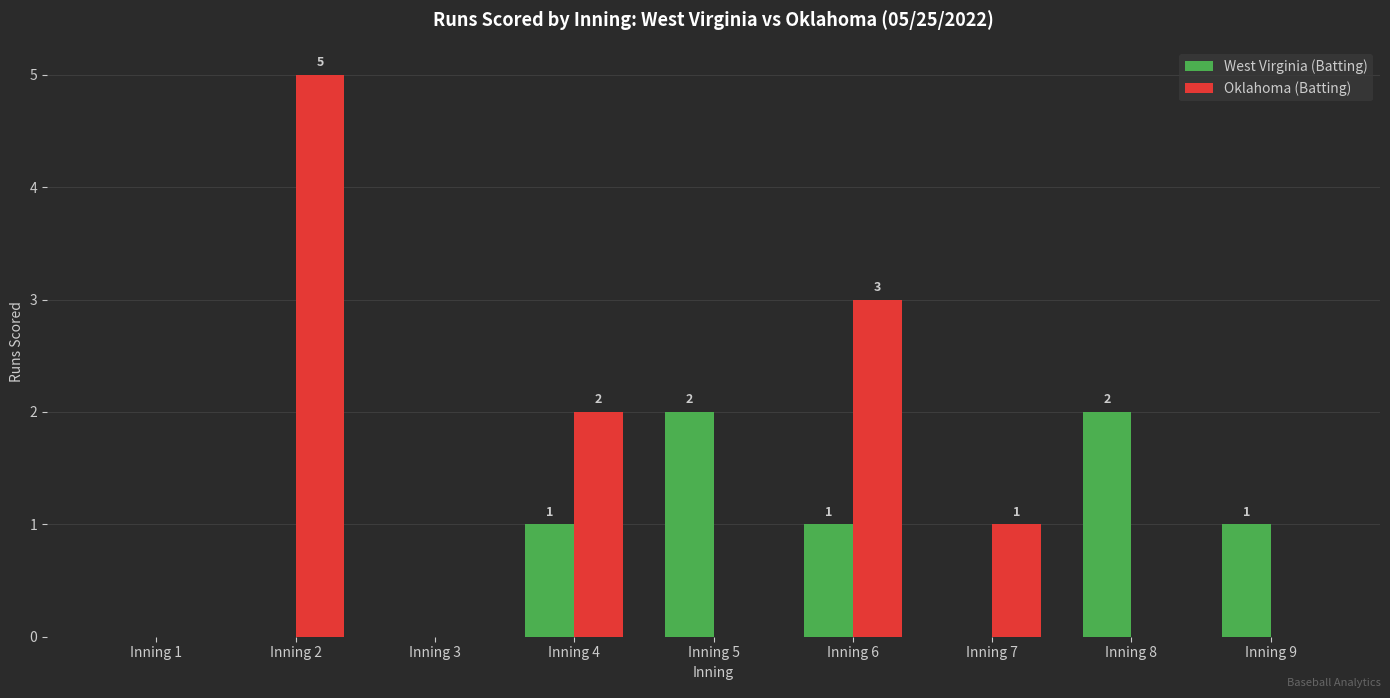

Between Inning 3 and Inning 5, which series saw the biggest shift?

West Virginia (Batting)